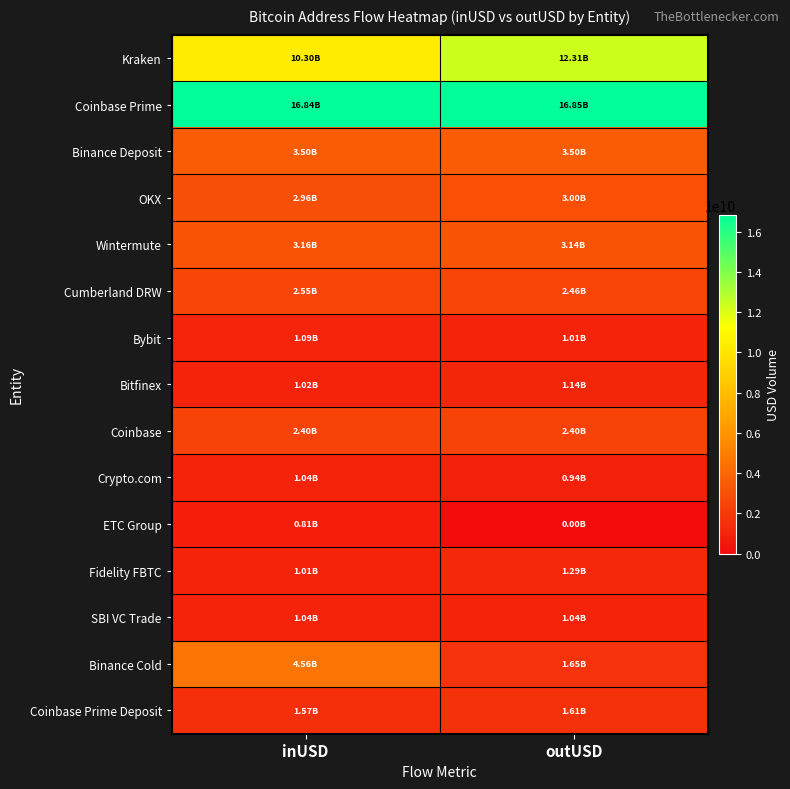

Which has a higher value, outUSD or inUSD?

outUSD